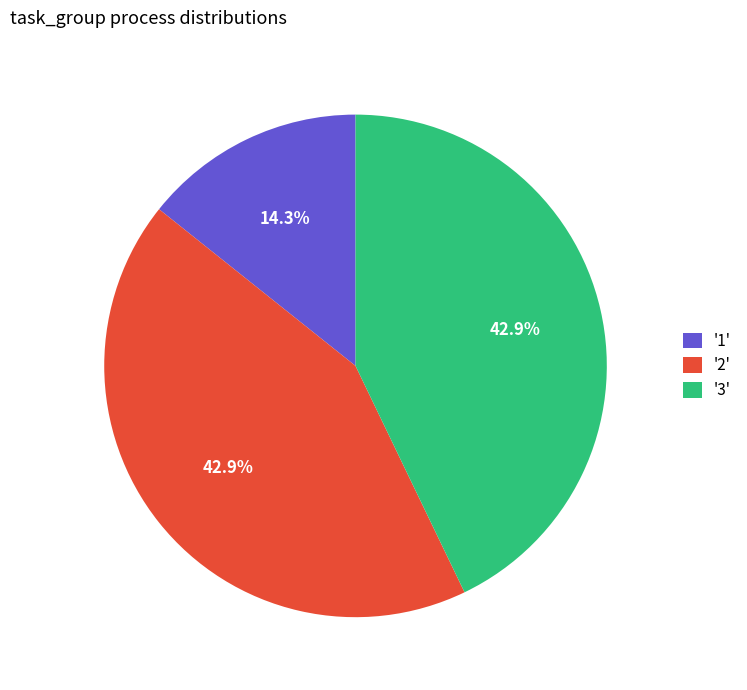

What is the total percentage of '3' and '2'?

85.7%